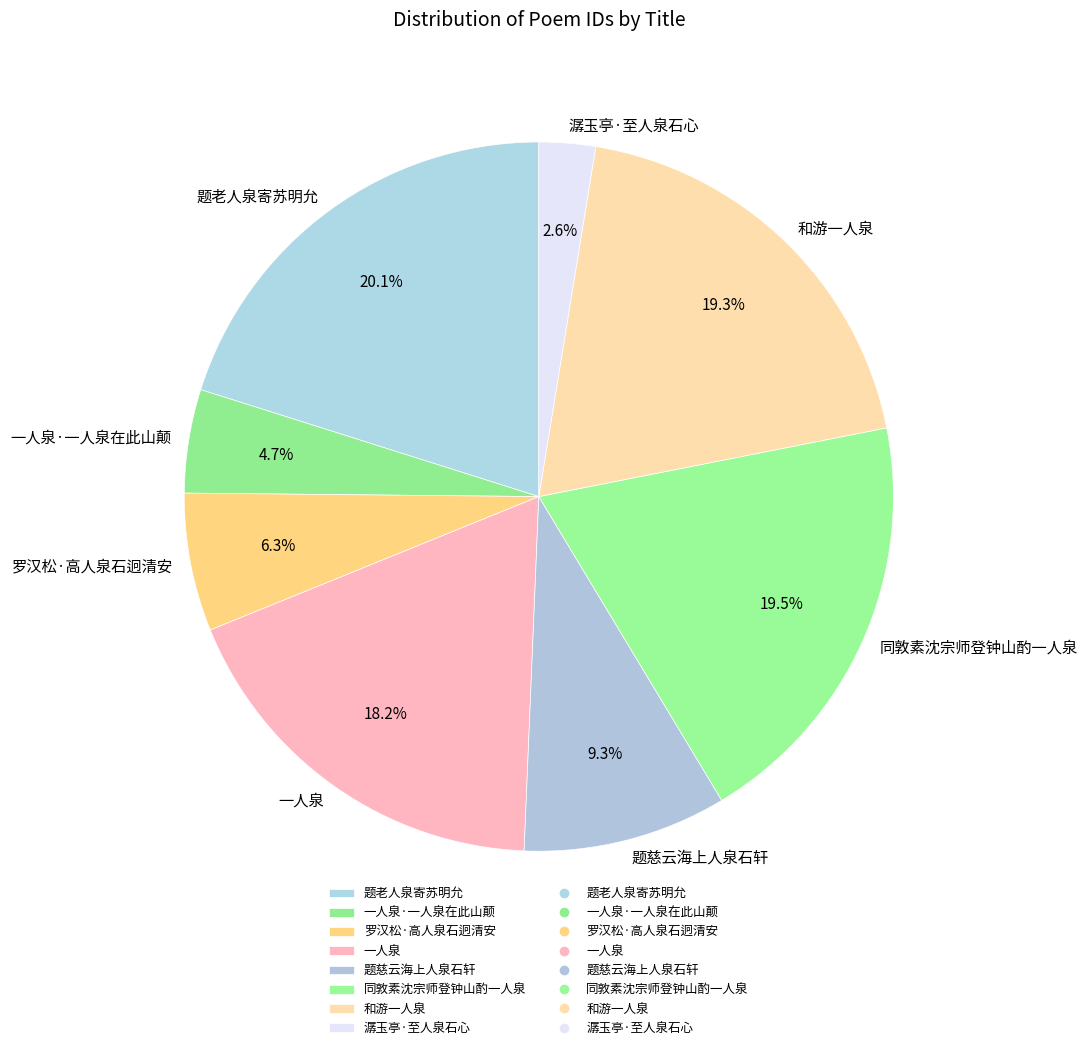

Does 同敦素沈宗师登钟山酌一人泉 represent more than half of the total?

No